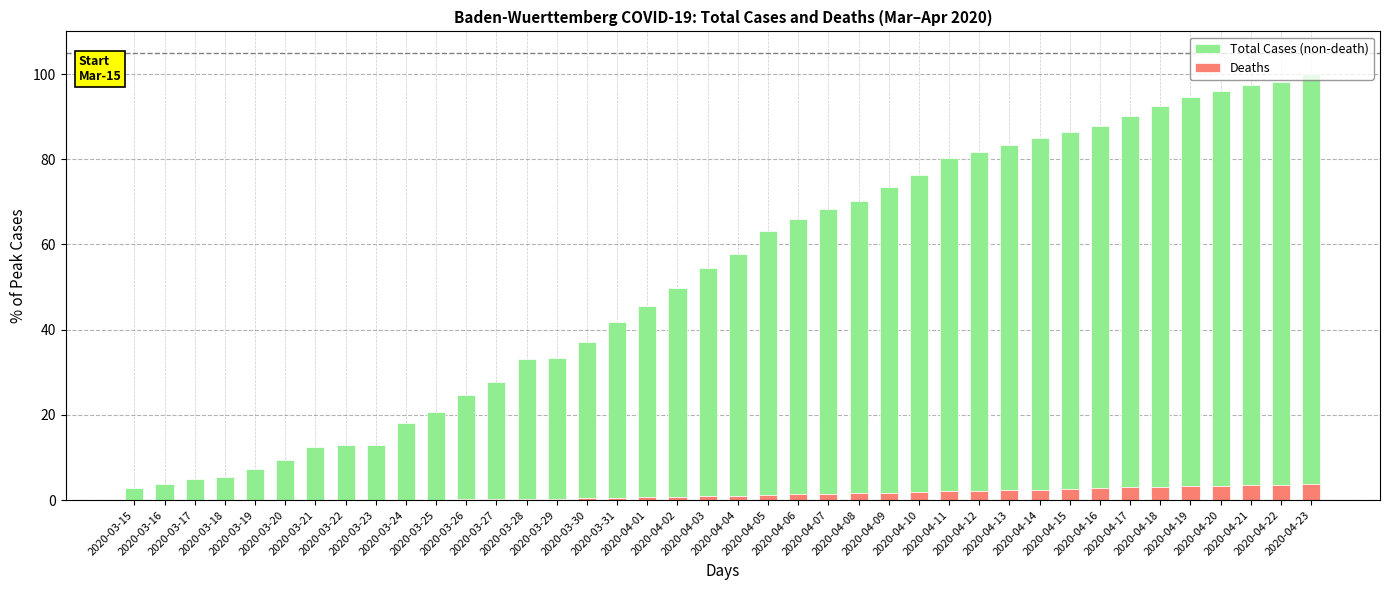

What is the highest value of the Deaths series?

3.8